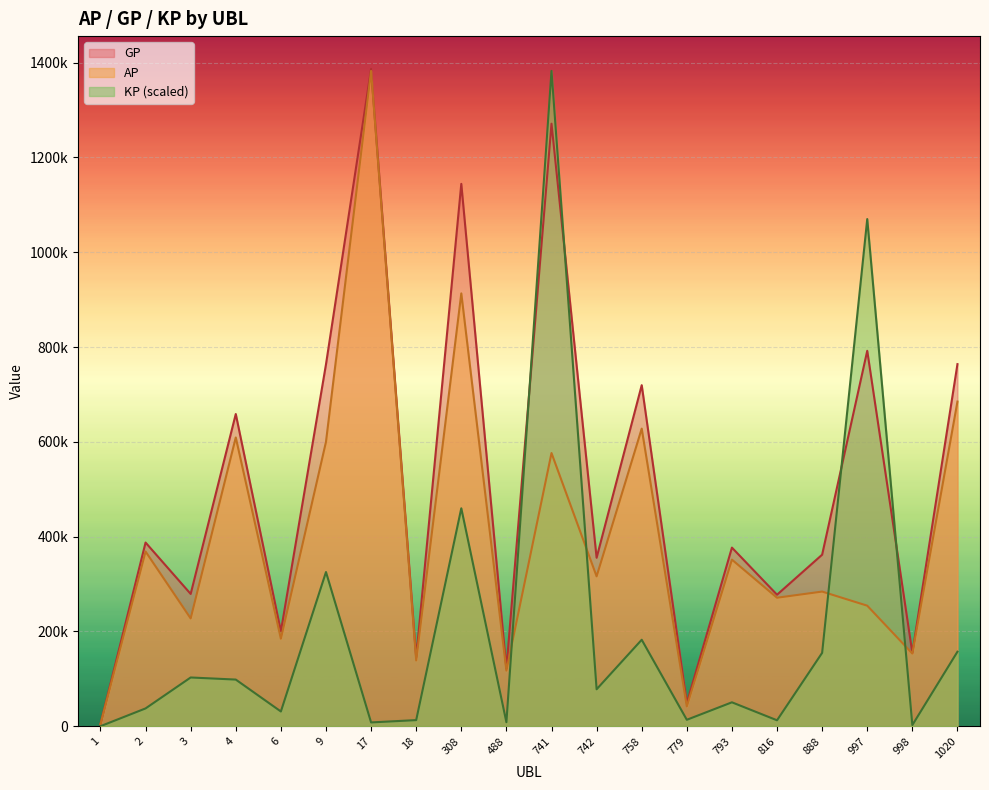

What is the maximum value shown in the chart?

1386663.0